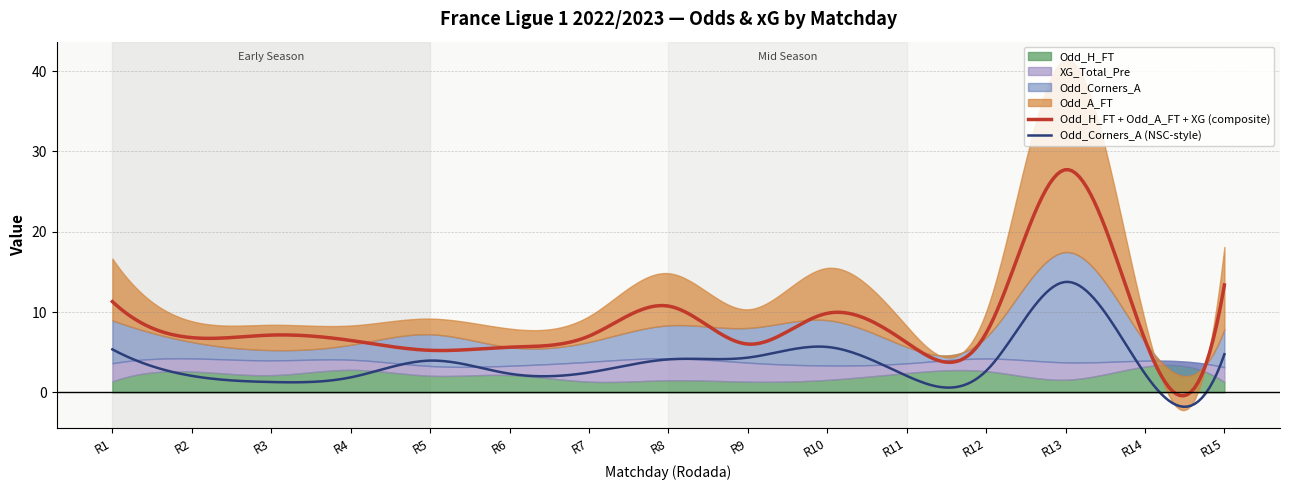

Does the chart have visible grid lines?

Yes